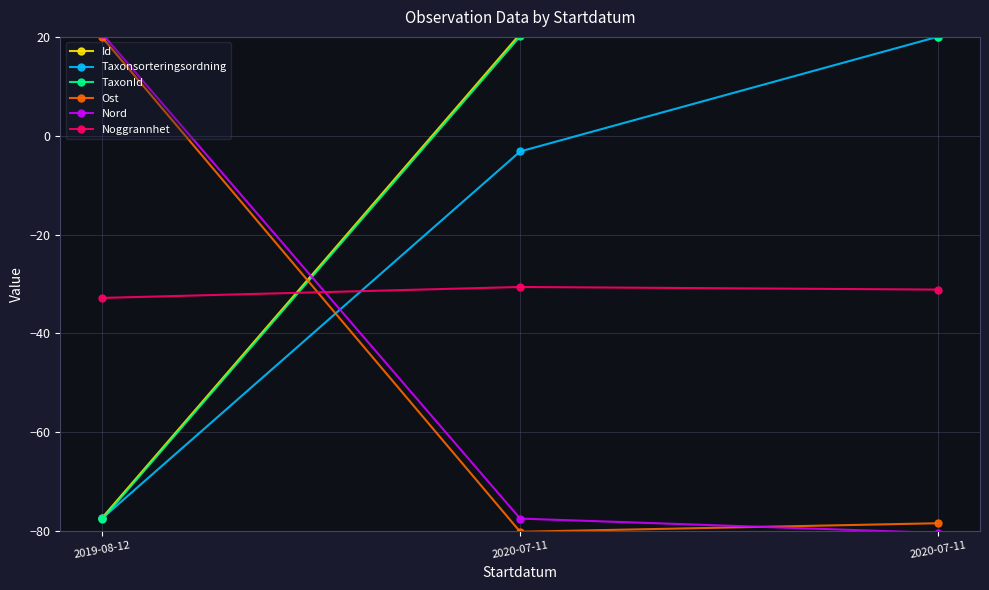

At how many categories does at least one series exceed -31?

3